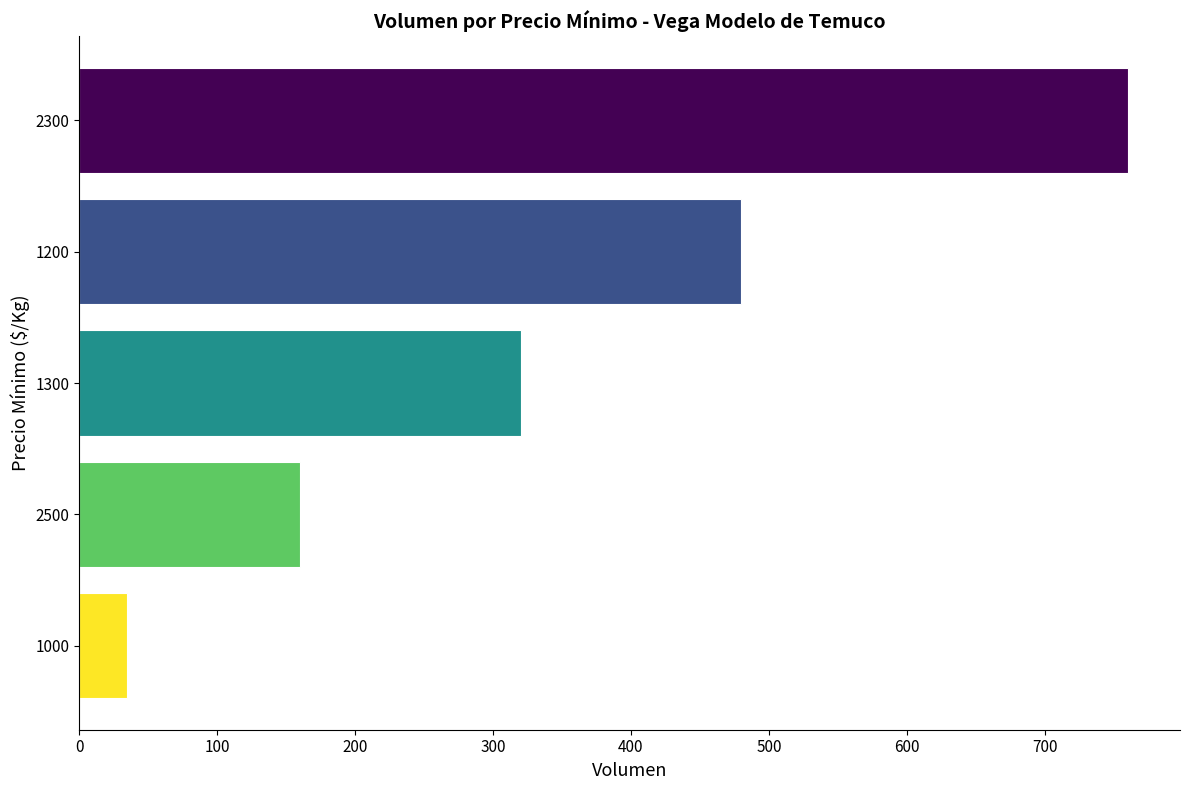

Reading top to bottom, transcribe all the data shown in this chart.

2300=760	1200=480	1300=320	2500=160	1000=35